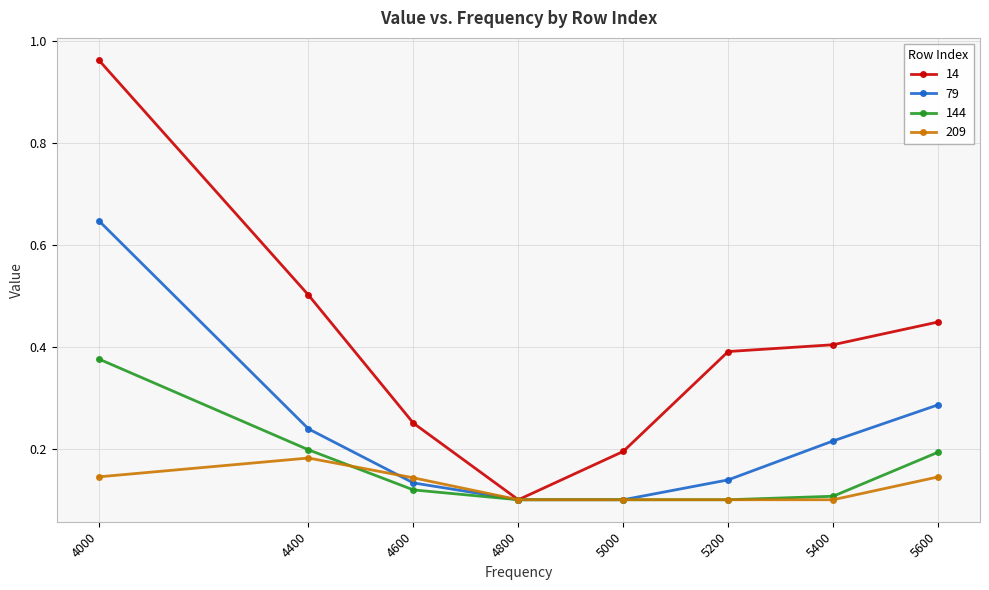

At which label does 209 reach its peak?

4400